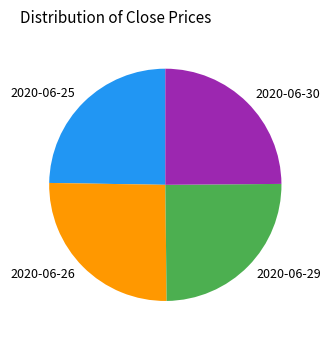

Approximately how many times larger is the value at 2020-06-30 compared to 2020-06-26?

1.0